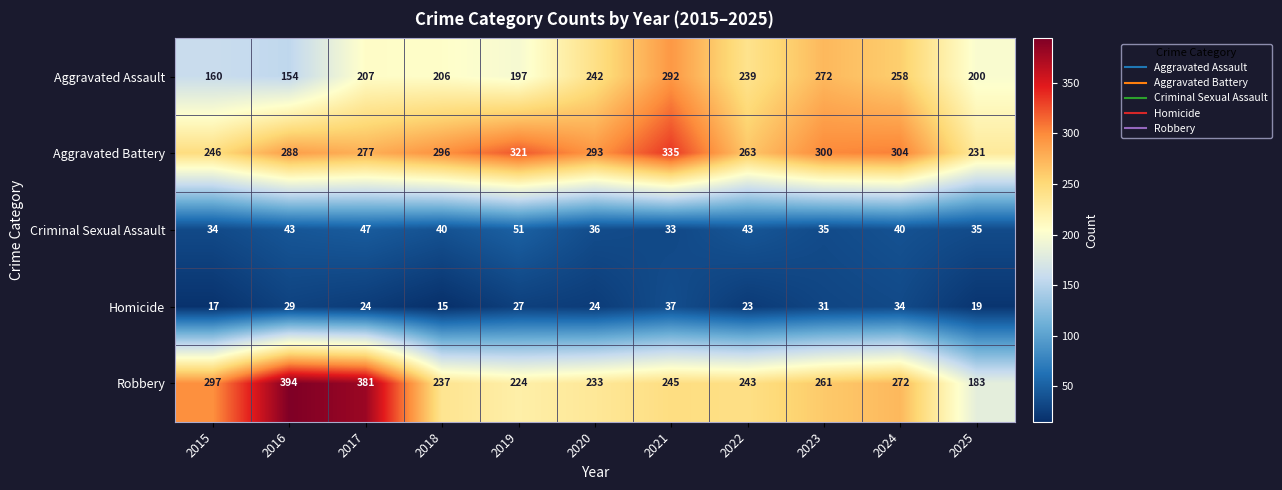

Count the number of categories in the chart.

11